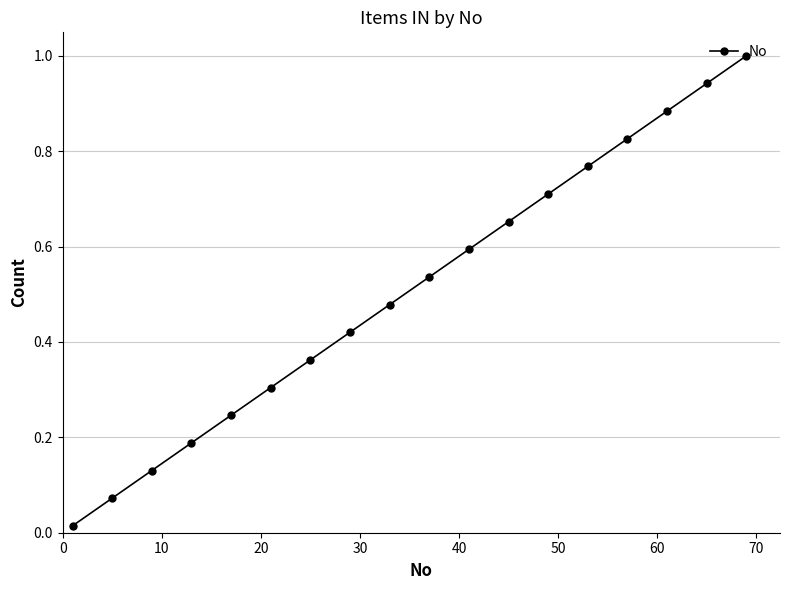

True or false: there are more than 0 points higher than both neighbors.

False